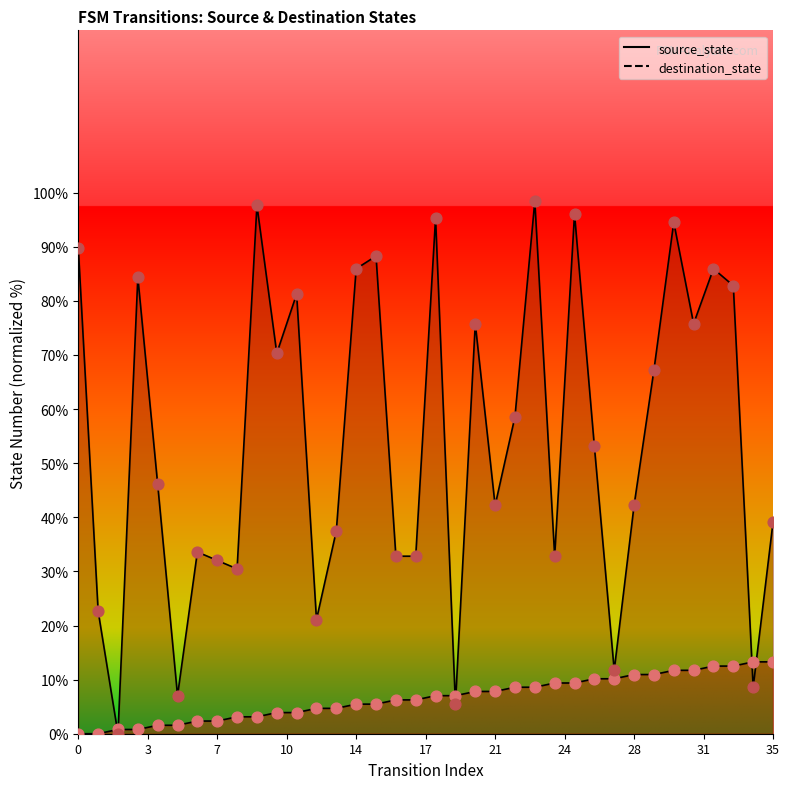

Which series contains the lowest Y value?

source_state